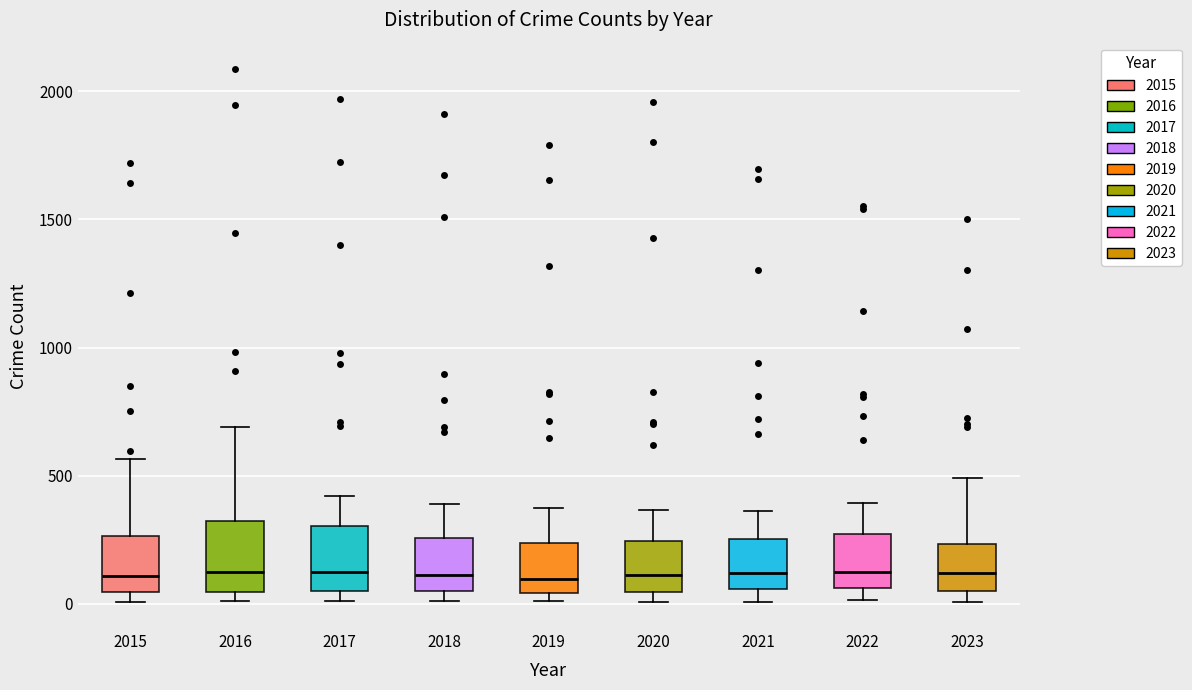

Where is the upper edge of the box at x = 2021 on the y-axis? The values are not printed on the chart, so give them approximately, as read against the axis.

250